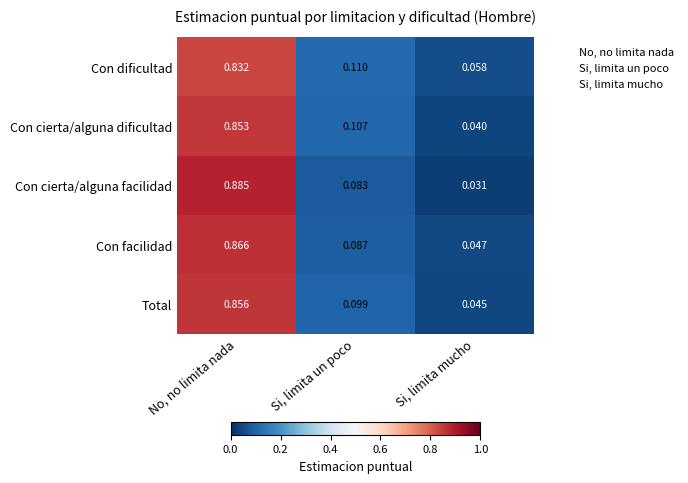

Which series has the widest spread of values?

Con cierta/alguna facilidad